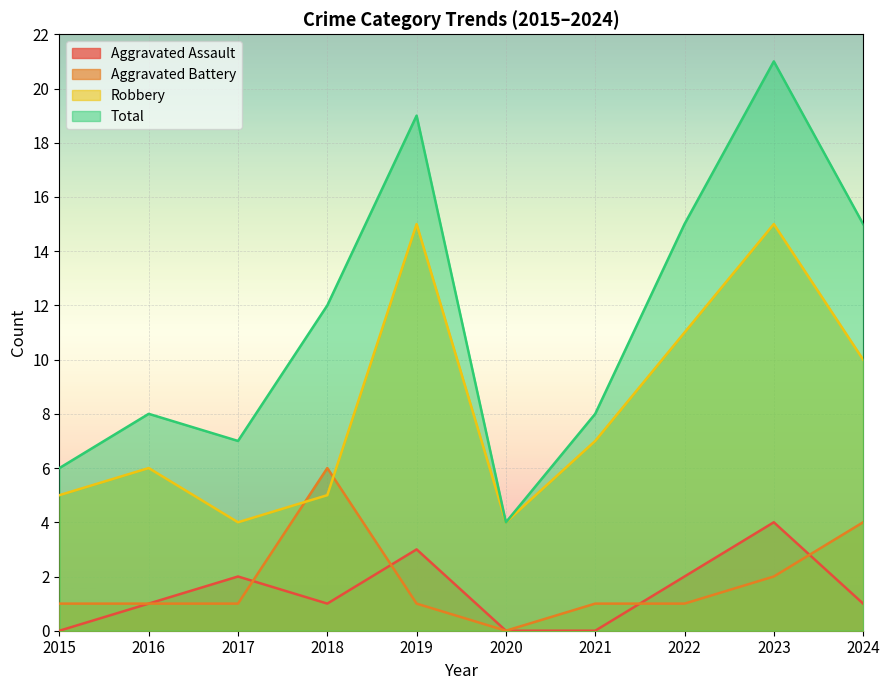

Is it true that Aggravated Battery equals 1 at 2021?

True